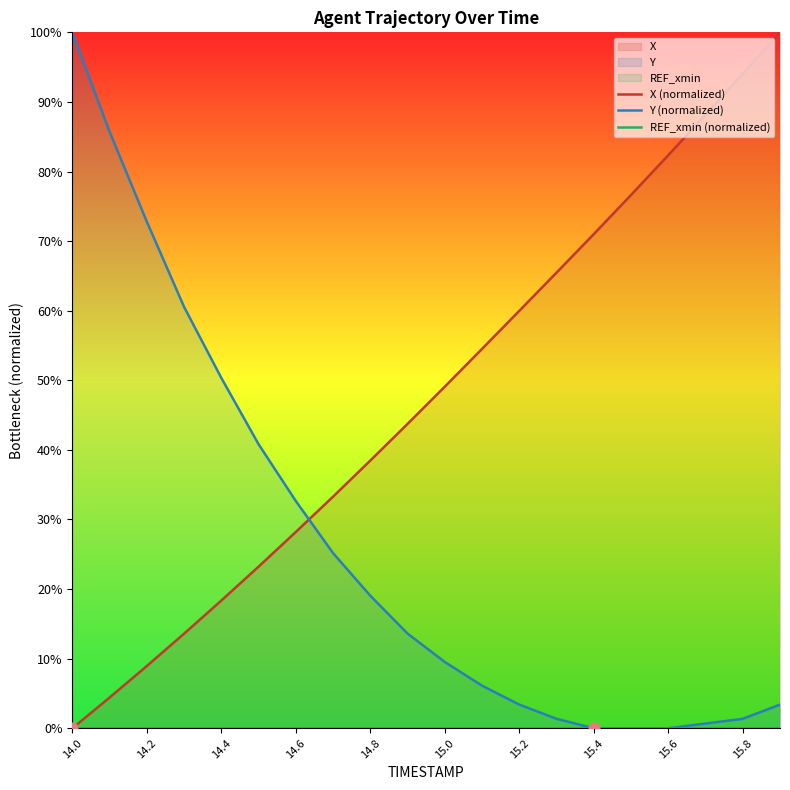

Which series contains the highest Y value?

X (normalized)